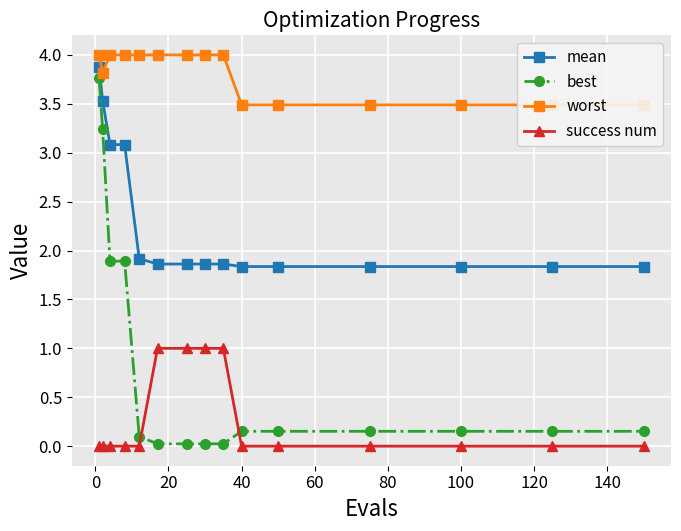

True or false: mean and best intersect in this chart.

False